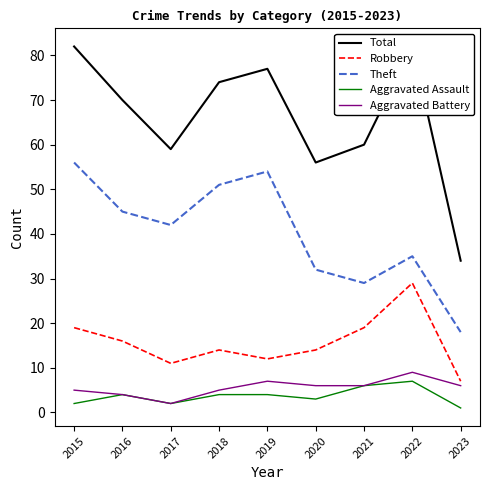

At 2015, list the series in order from largest to smallest.

Total, Theft, Robbery, Aggravated Battery, Aggravated Assault